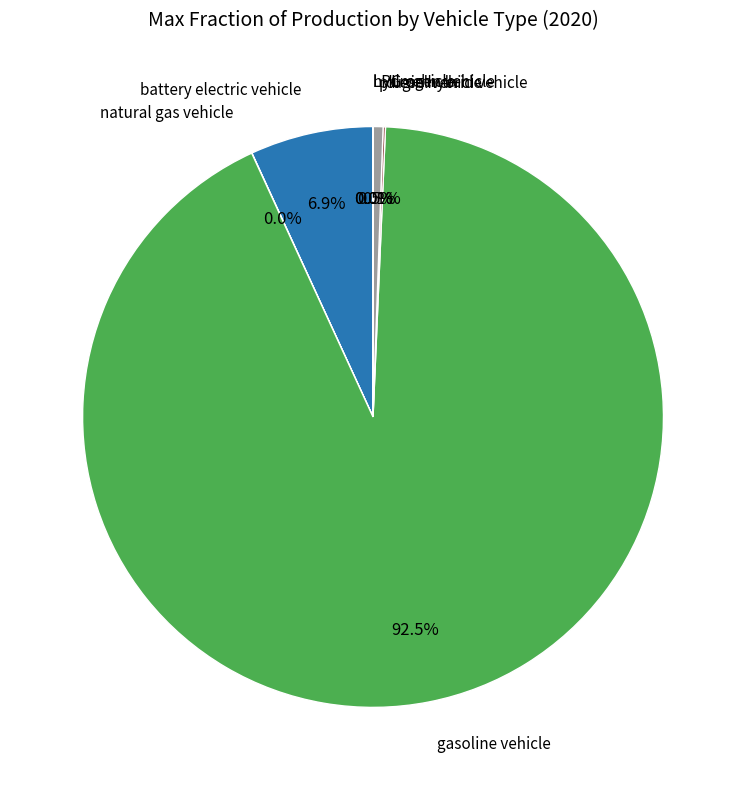

Does any single category account for the majority?

Yes